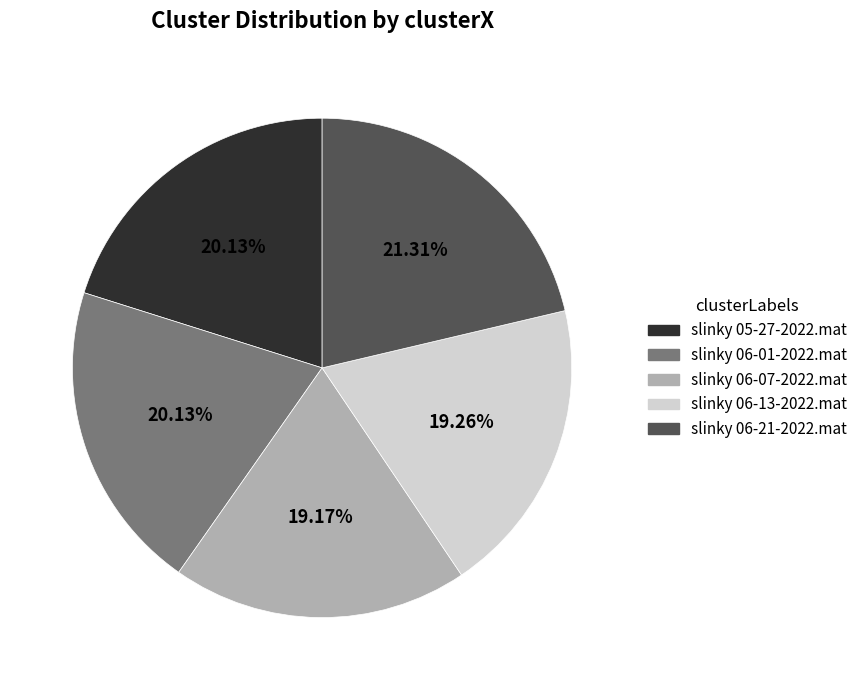

To the nearest percent, what percentage of the pie is slinky 05-27-2022.mat?

20%